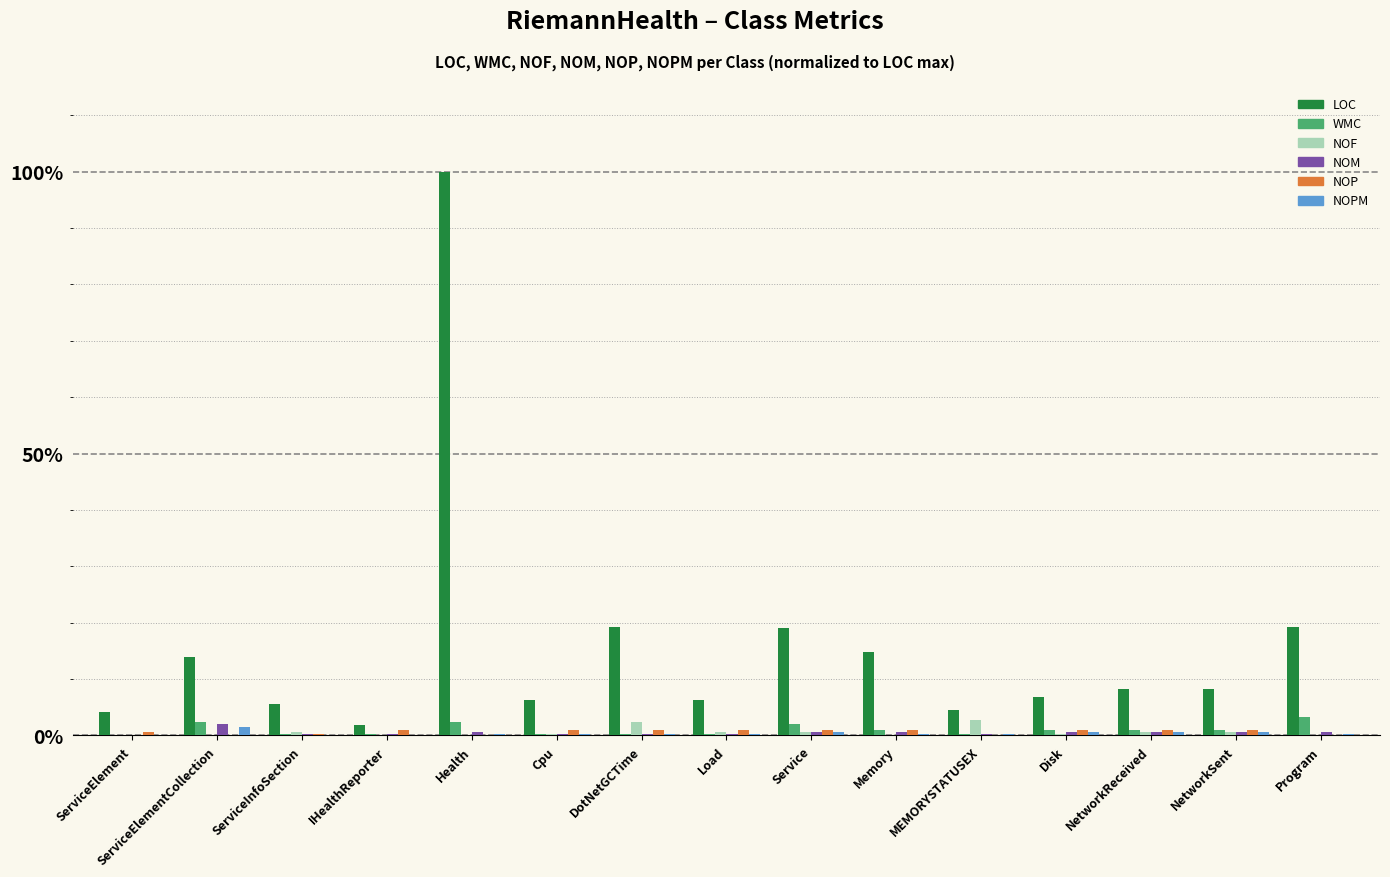

What is the maximum value shown in the chart?

100.0